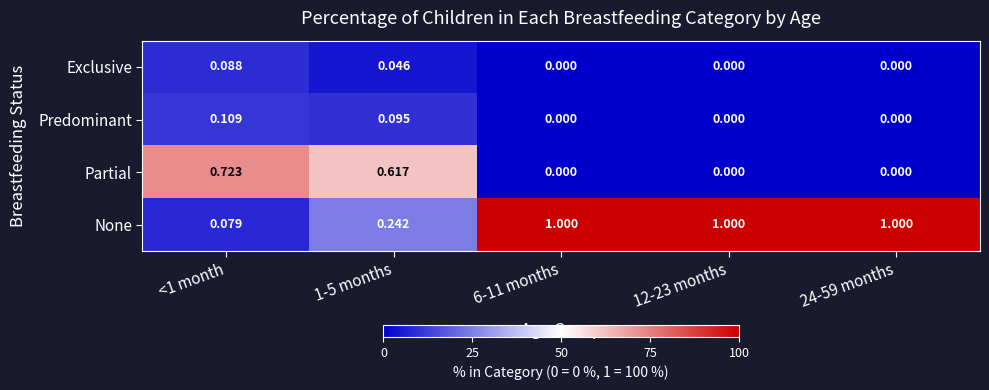

List the series in order of their peak value, highest first.

None, Partial, Predominant, Exclusive